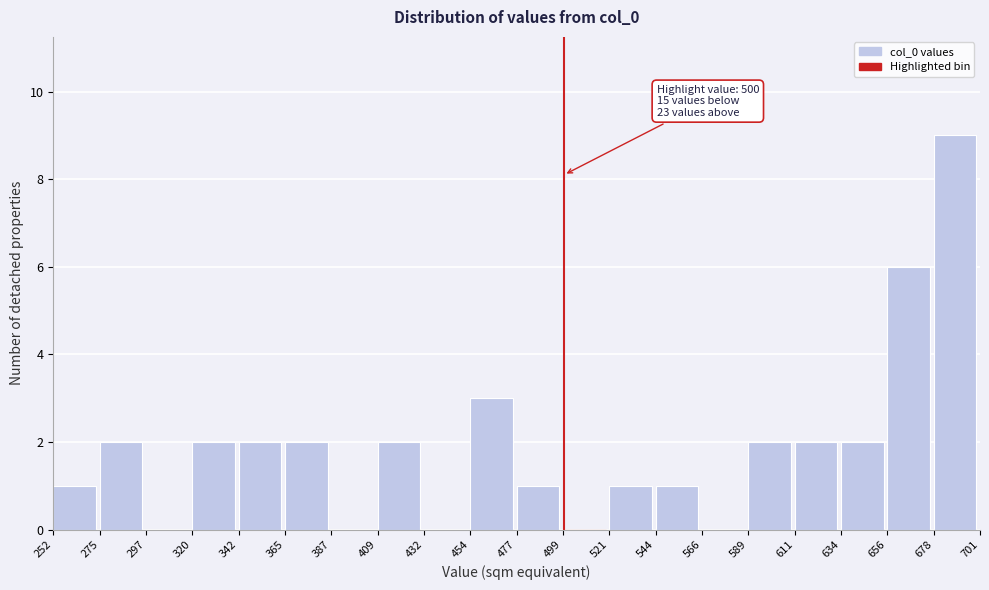

Which range on the x-axis has the tallest bar?

678 to 701